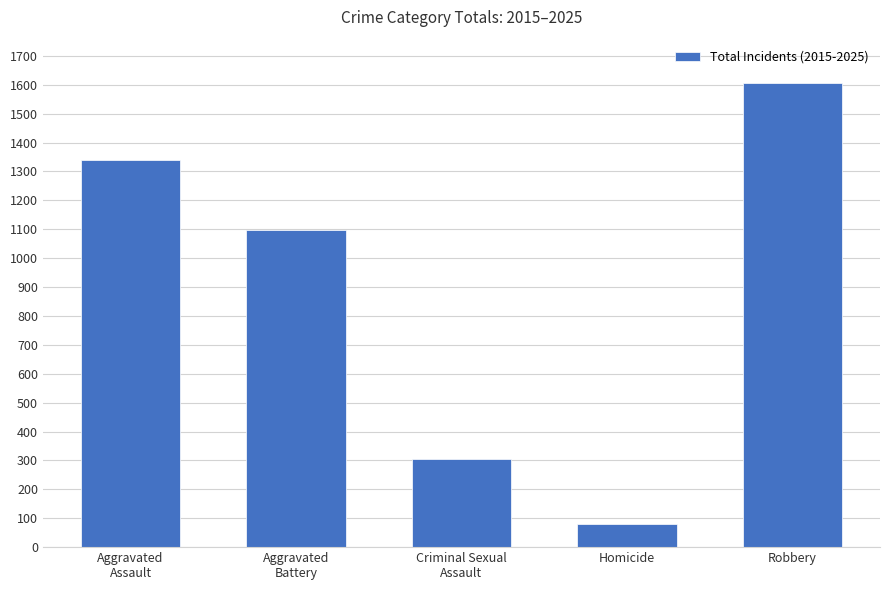

The value at Aggravated
Battery is 1096. True or false?

True